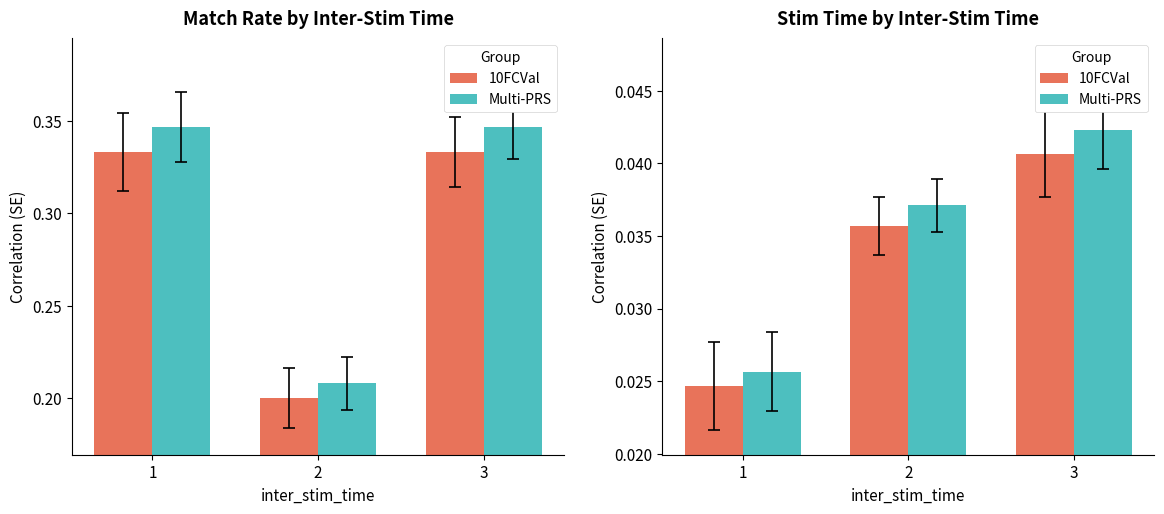

What is the total value across all series at 1?

0.1